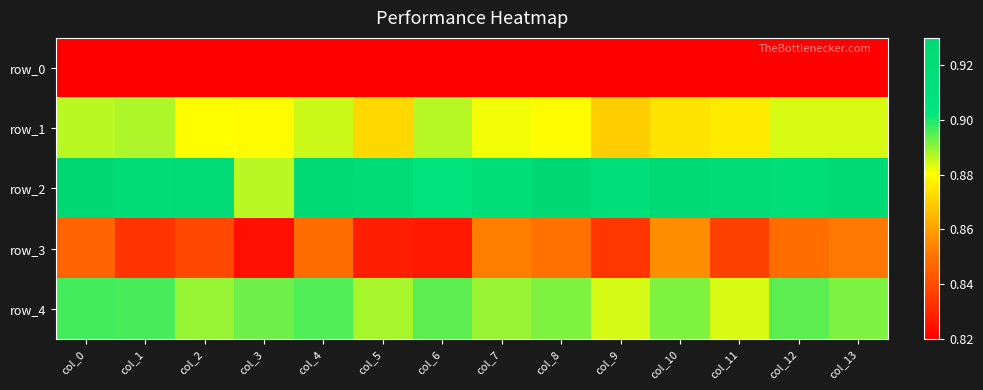

List the series in order of their peak value, highest first.

row_2, row_4, row_1, row_3, row_0